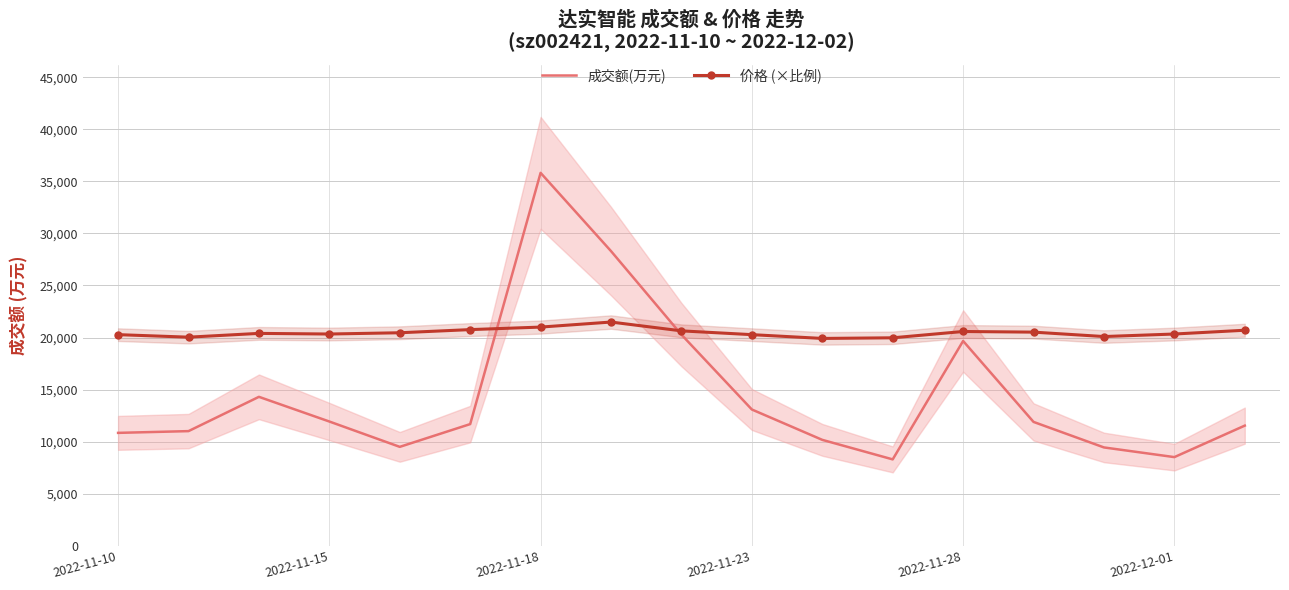

Where is 价格 (×比例) nearest to the value 20700?

16